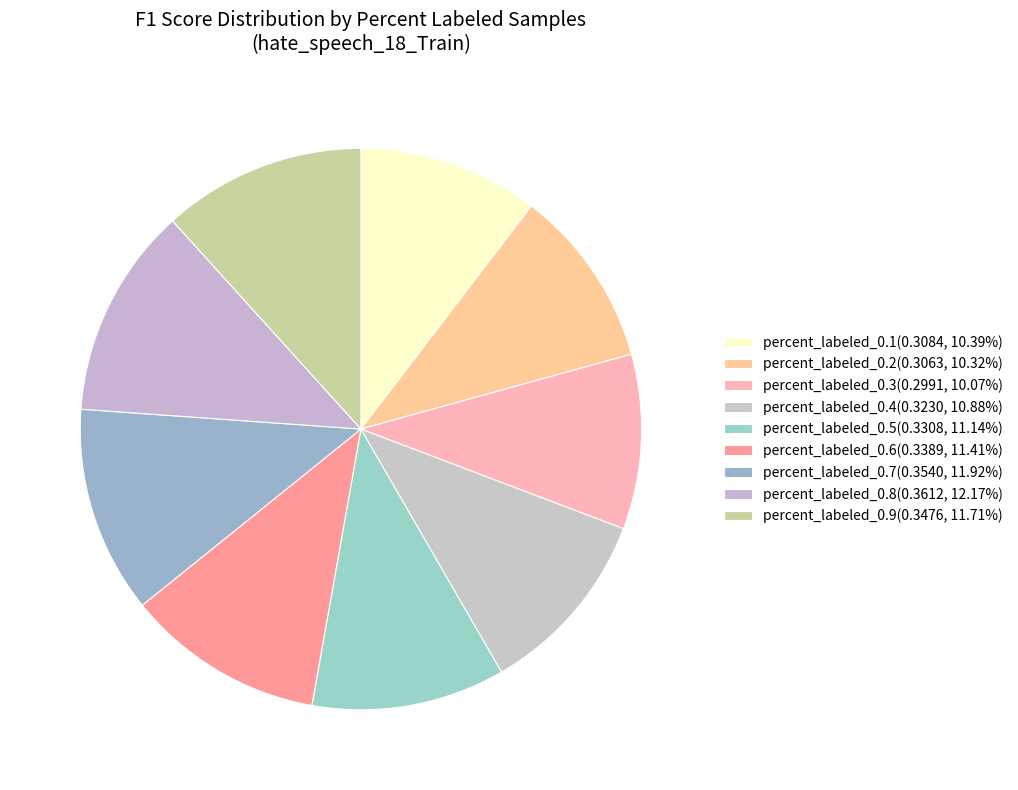

How many segments does this pie chart have?

9